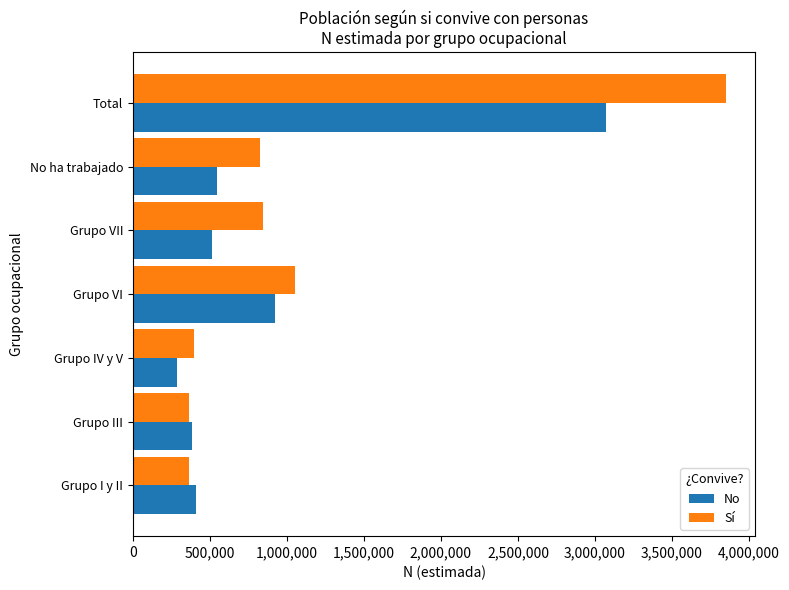

What is the total value across all series at No ha trabajado?

1369170